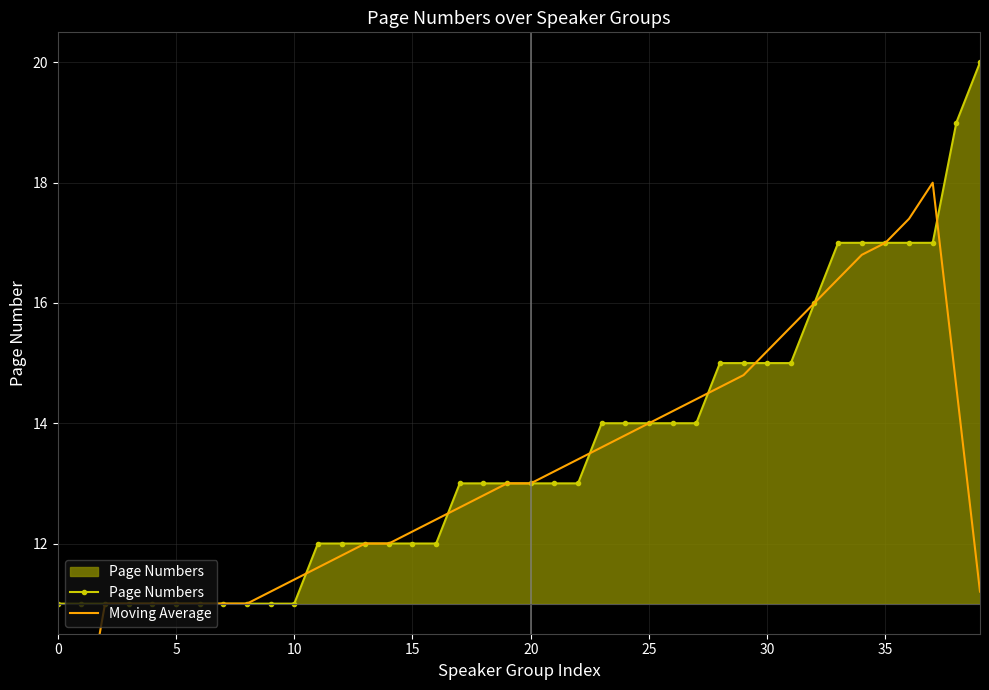

Which category has the highest value in the Moving Average series?

37